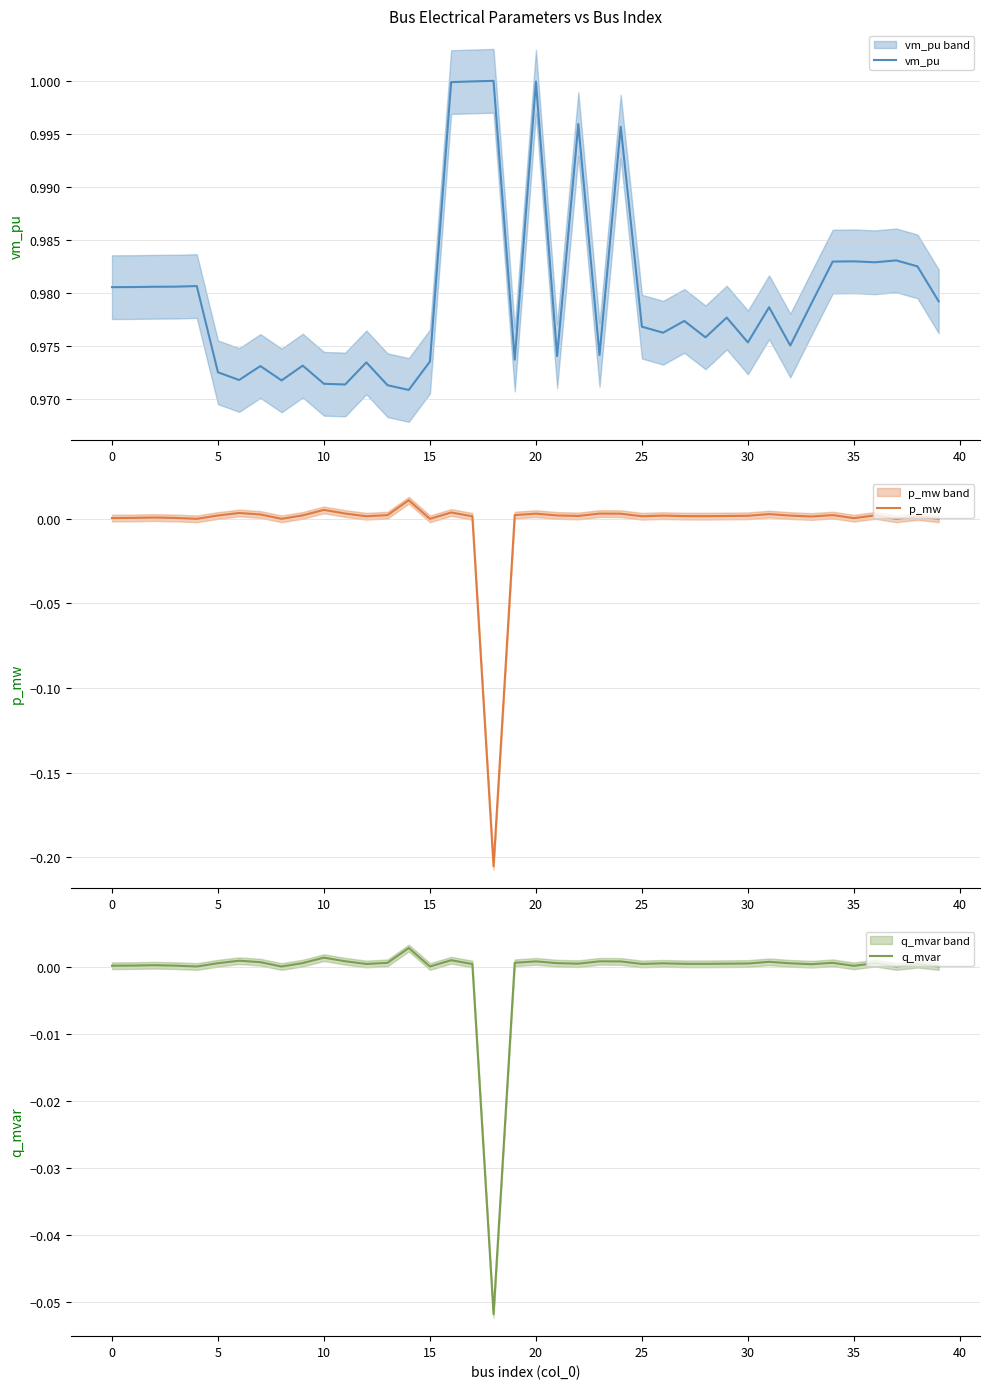

How many data points does each series have?

40